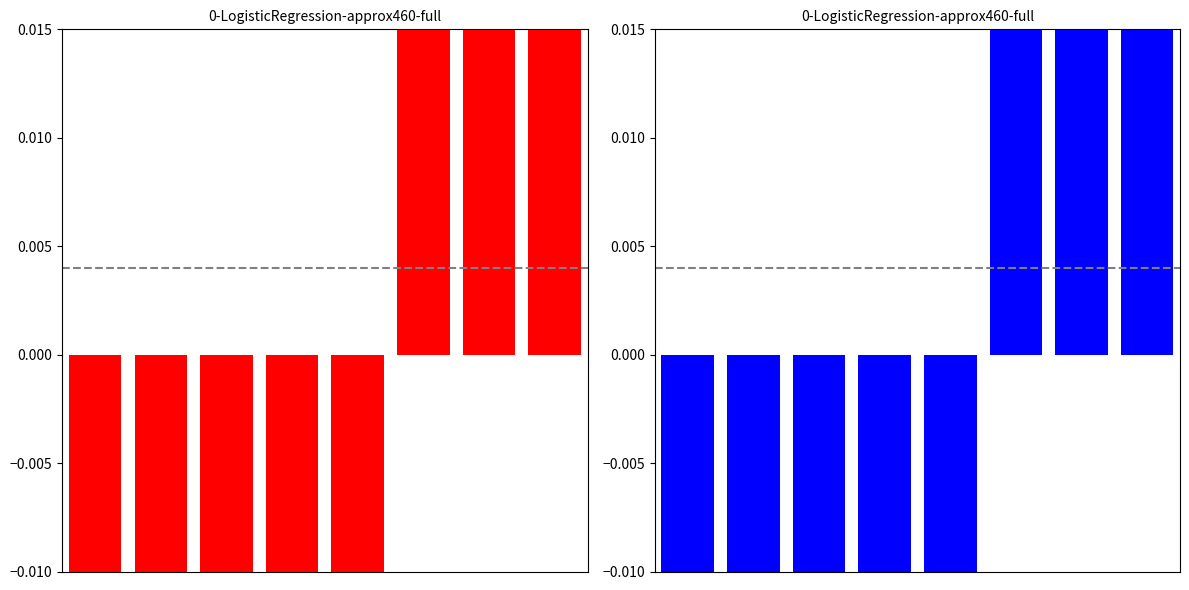

The value at 4 is -2. True or false?

False